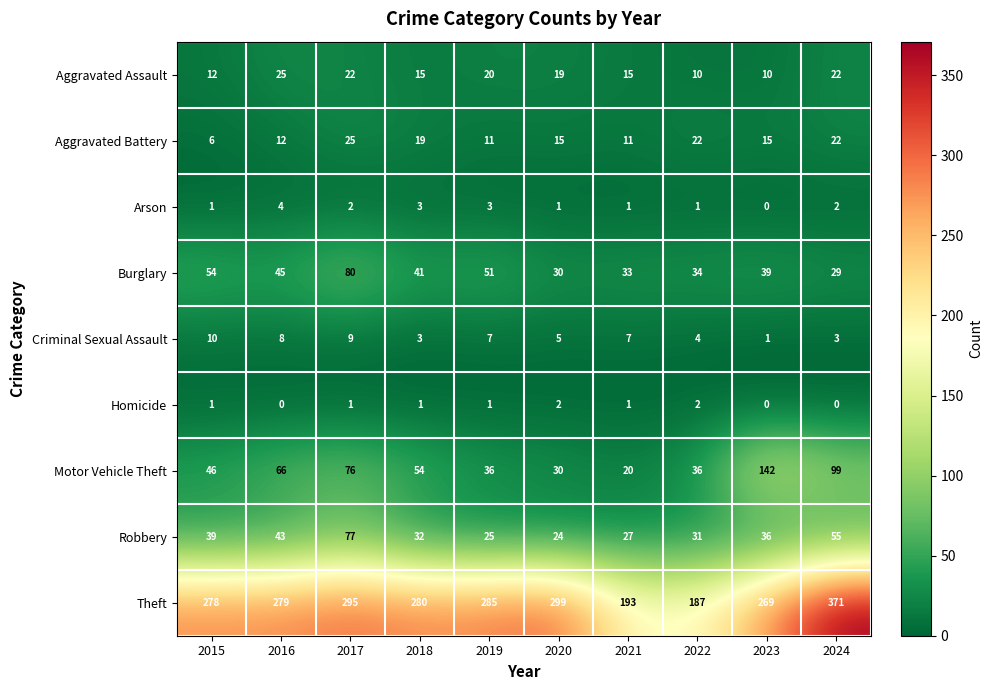

Count the number of categories in the chart.

10